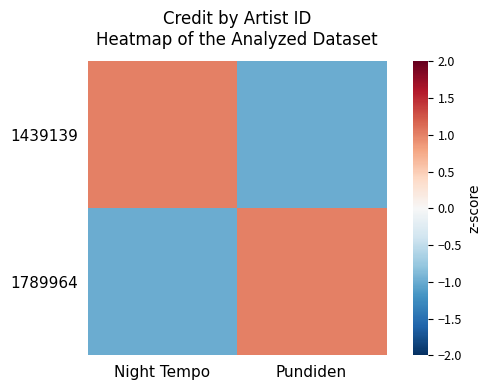

Which series has the largest total across all categories?

1439139